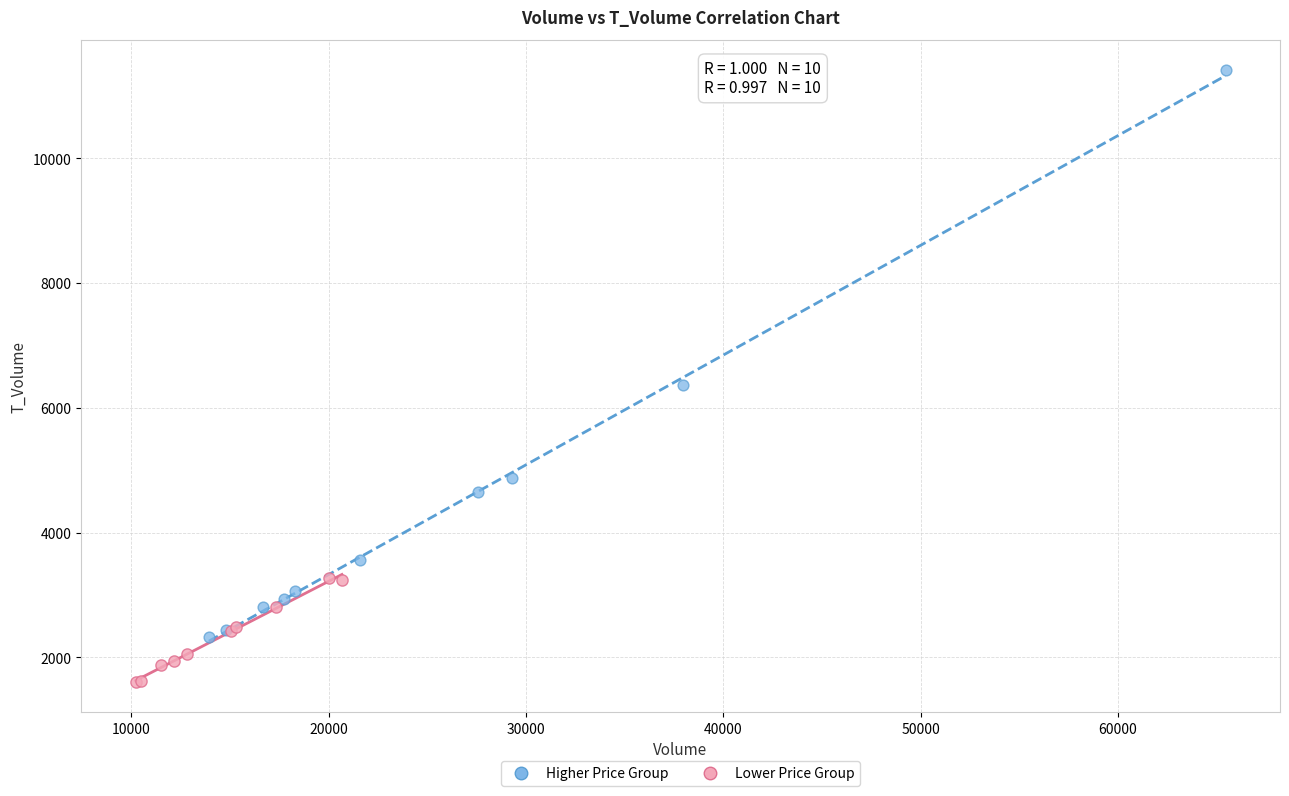

Which series contains the lowest Y value?

Lower Price Group